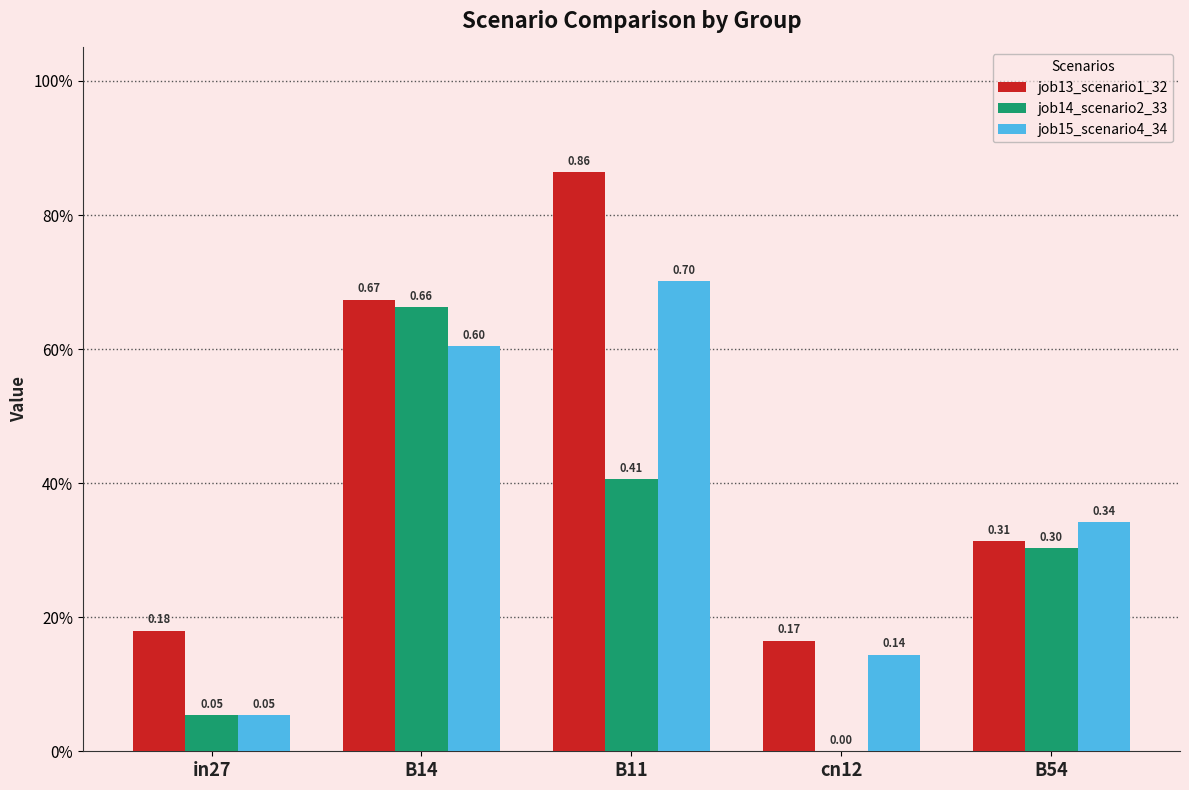

Which category has the highest value across all series?

B11